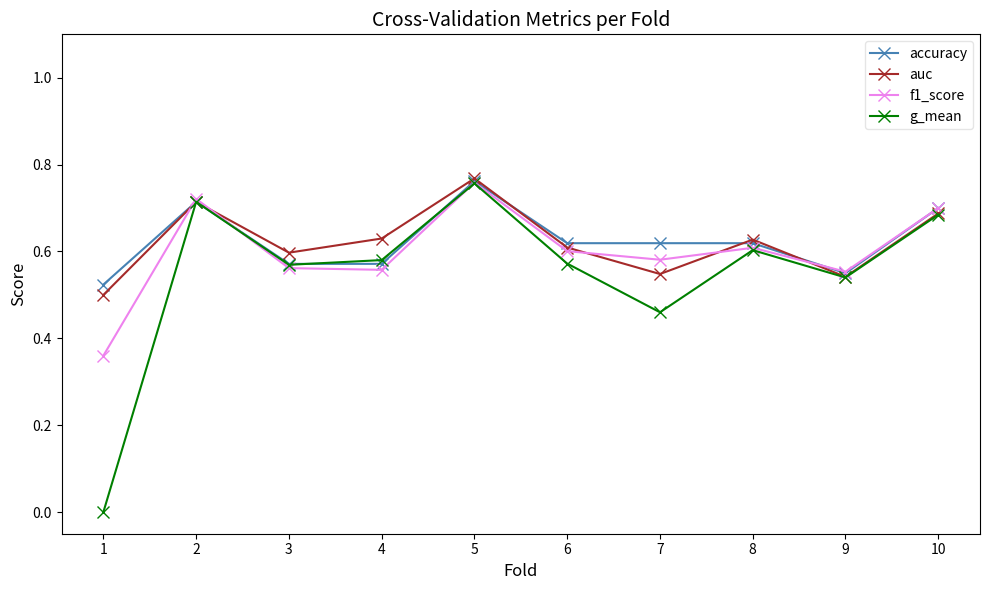

Is the value of f1_score at 10 greater than the value of g_mean at 4?

Yes